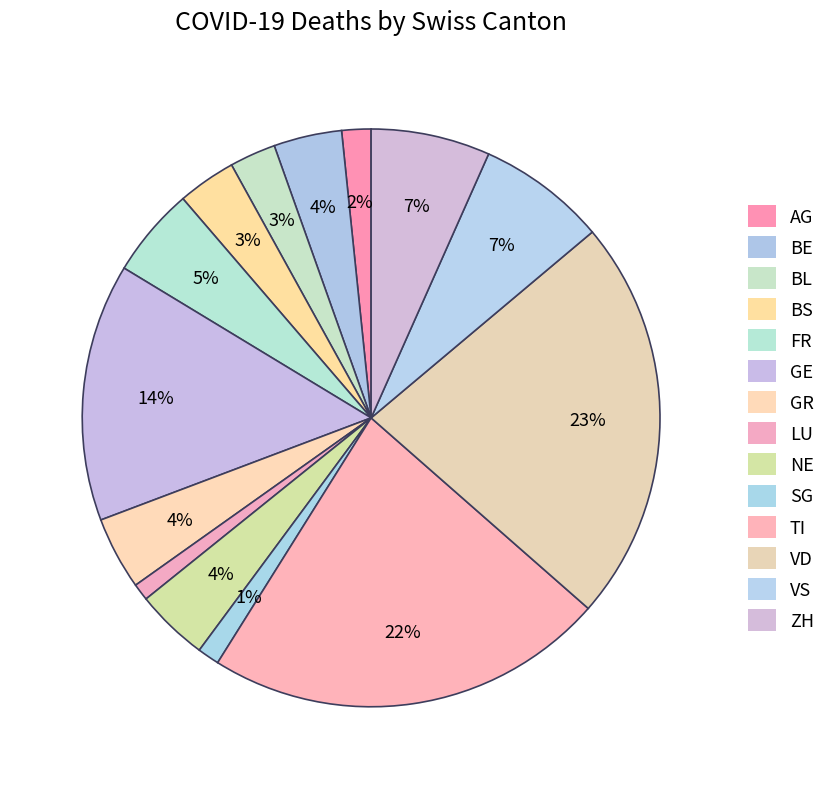

How many slices are in this pie chart?

14